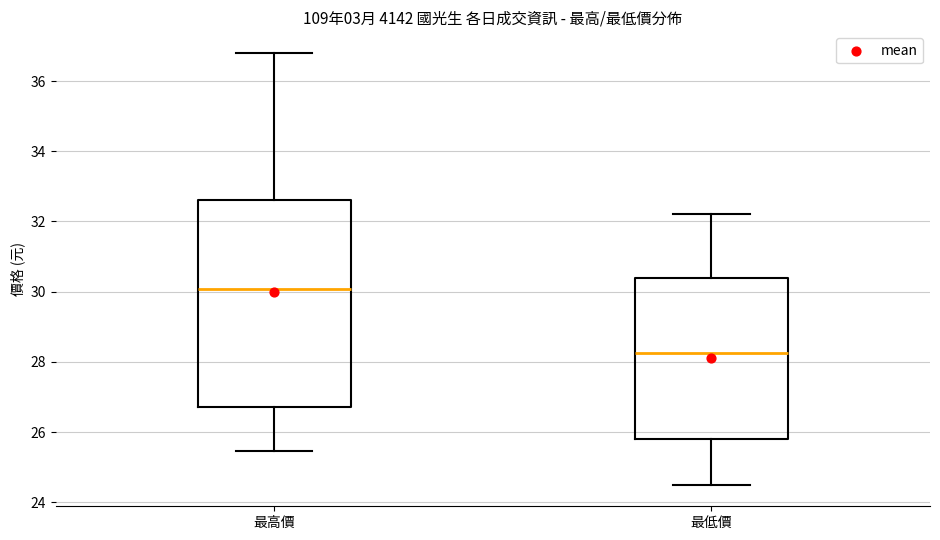

Reading left to right, transcribe this box plot: for each box, give where its median line is, the range the box spans, and where its two whiskers end, as read against the y-axis. The values are not printed on the chart, so give them approximately, as read against the axis.

最高價: median 30.0, box 26.8 to 32.6, whiskers 25.4 to 36.8
最低價: median 28.2, box 25.8 to 30.4, whiskers 24.6 to 32.2